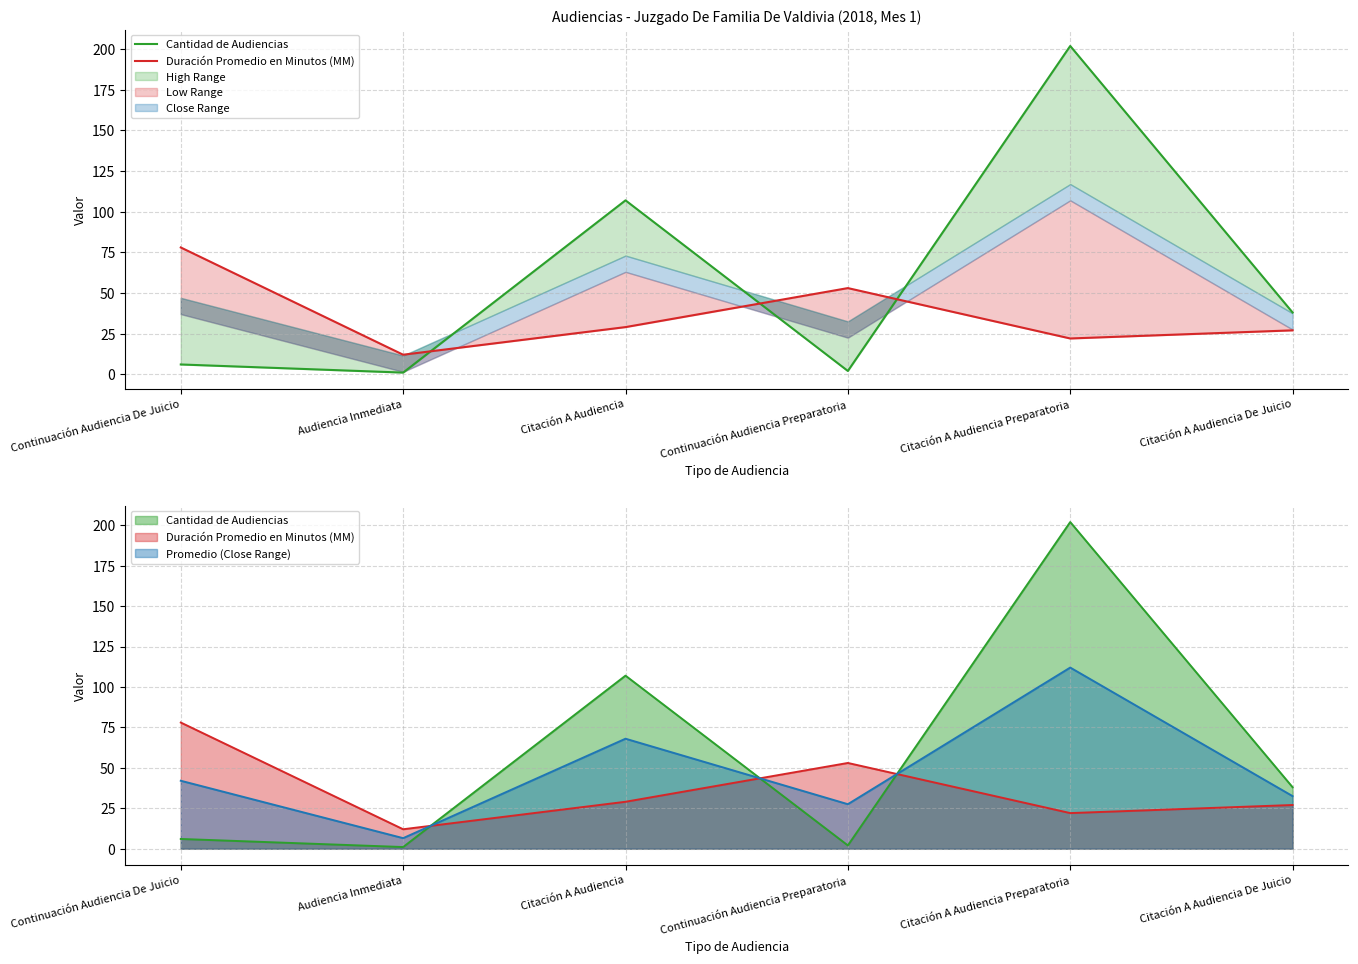

At which label is Cantidad de Audiencias closest to 101?

Citación A Audiencia